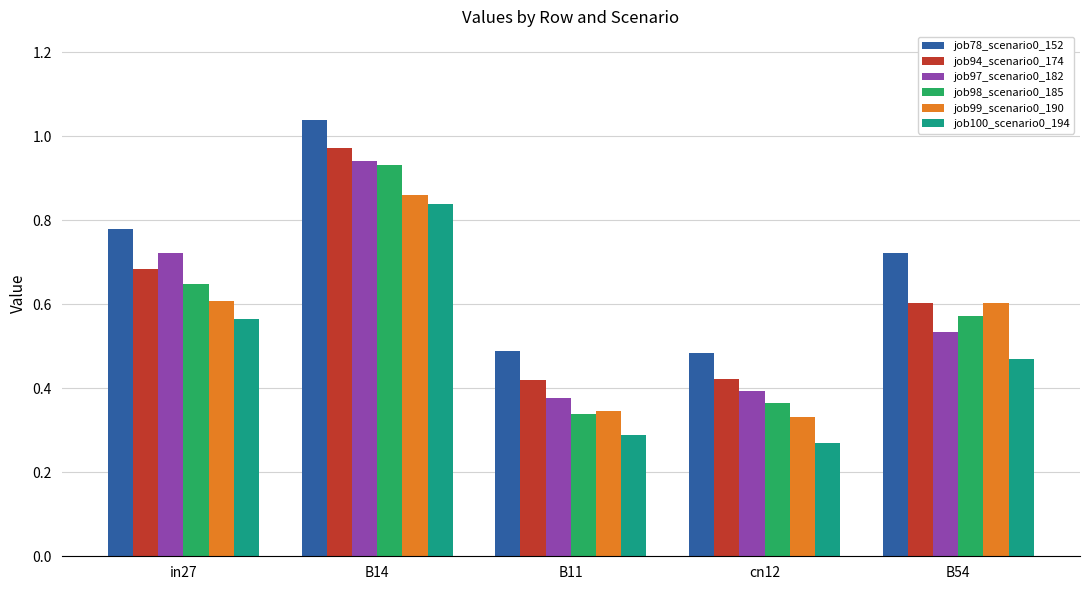

What is the sum of all job99_scenario0_190 values?

2.7